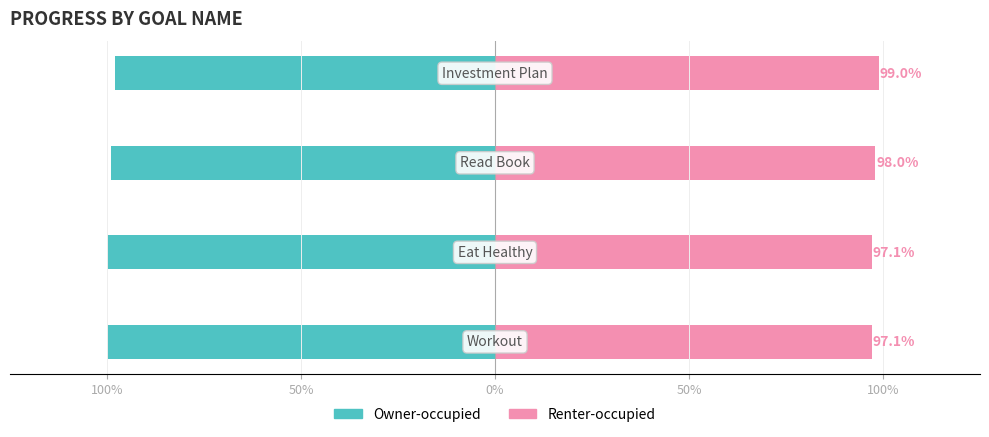

Reading left to right, transcribe all the data shown in this chart.

Owner-occupied: -1.0	-1.0	-1.0	-1.0
Renter-occupied: 1.0	1.0	1.0	1.0